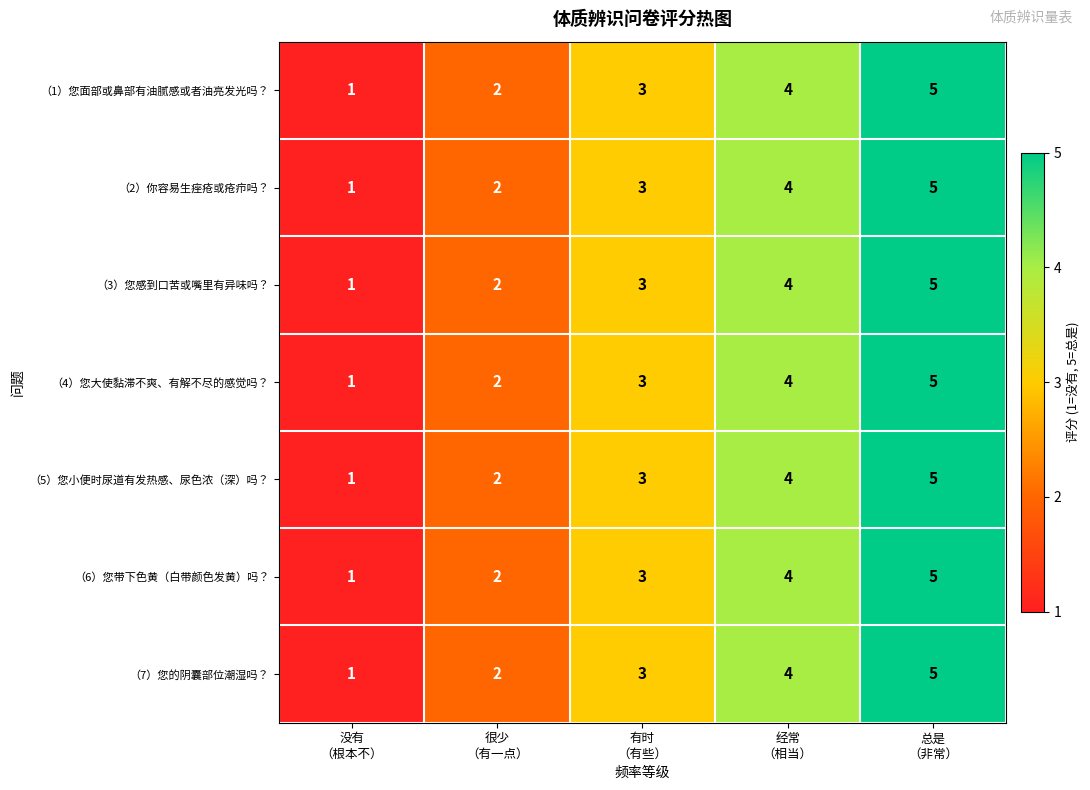

At which category does the chart reach its minimum across all series?

没有
（根本不）